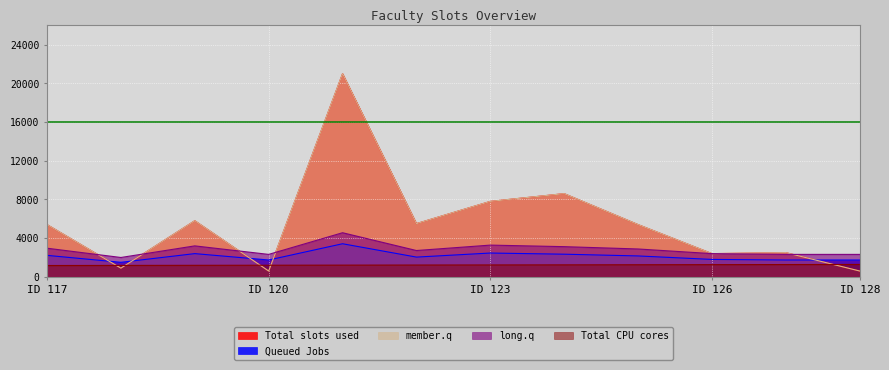

Is the value of Queued Jobs at 126 greater than the value of Total slots used at 127?

No